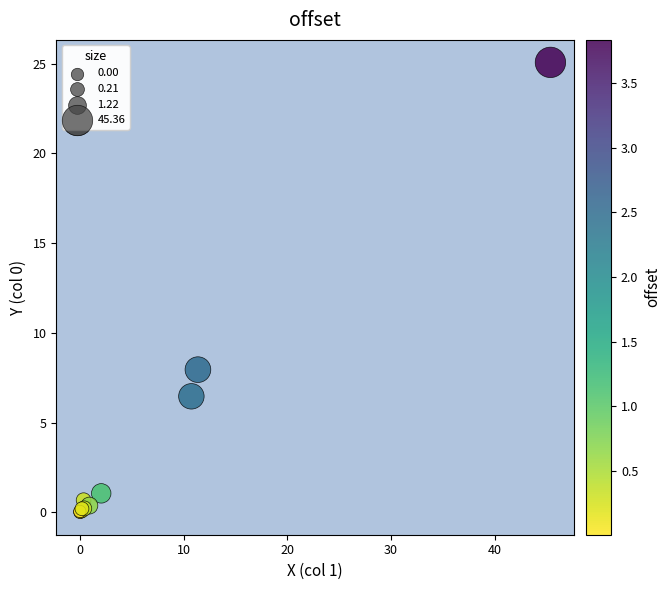

What Y value in the scatter plot is closest to 12?

8.0